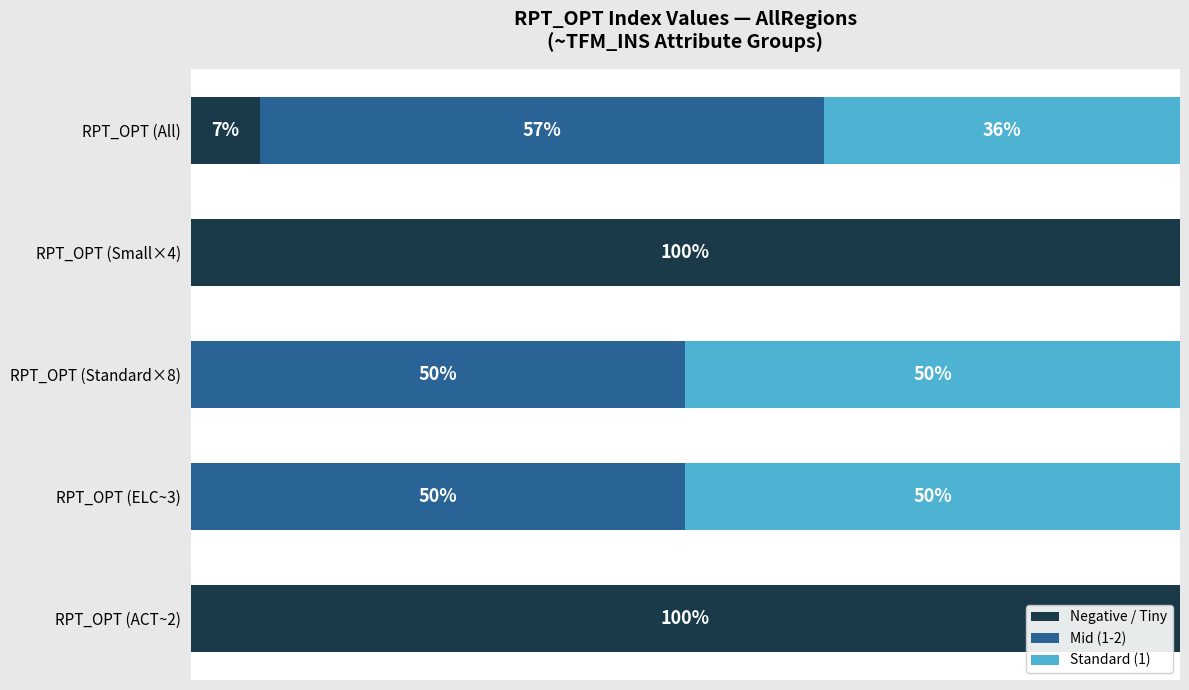

What are all the series names shown in the legend?

Negative / Tiny, Mid (1-2), Standard (1)